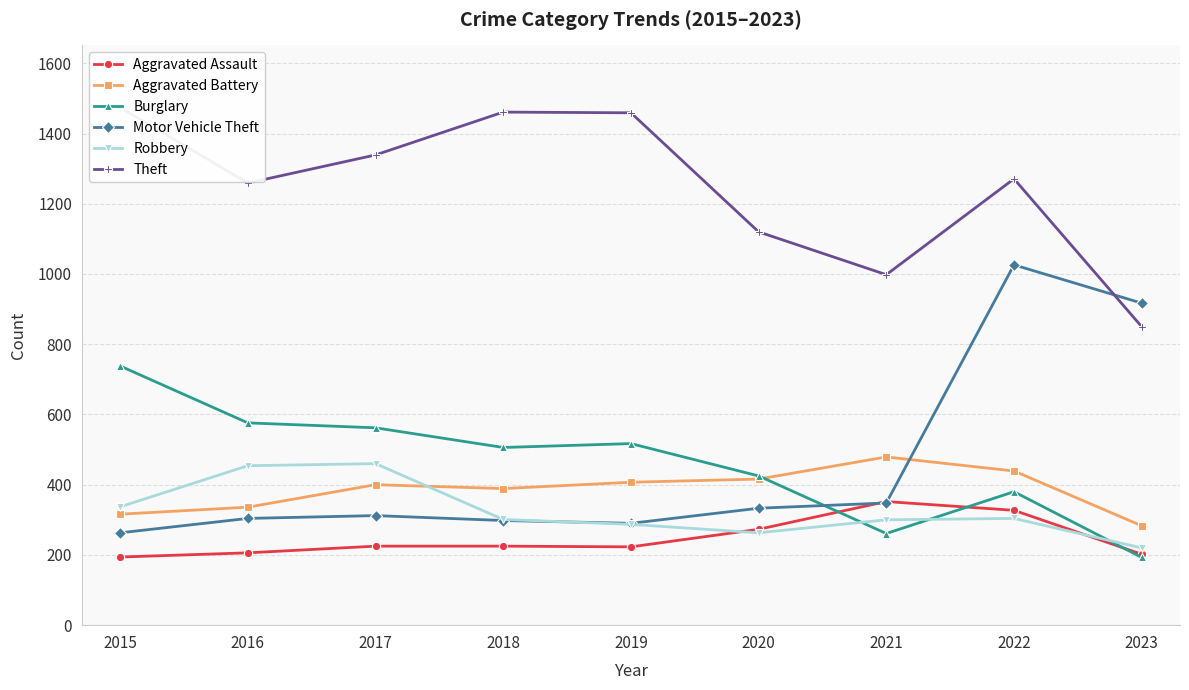

Does the chart have visible grid lines?

Yes